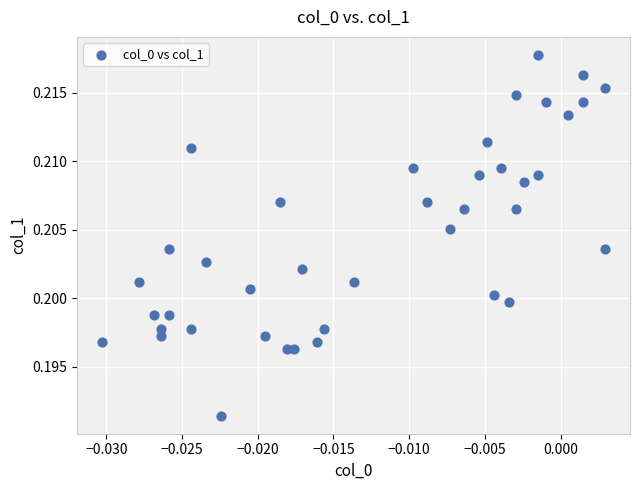

Count the number of points in this scatter plot.

40